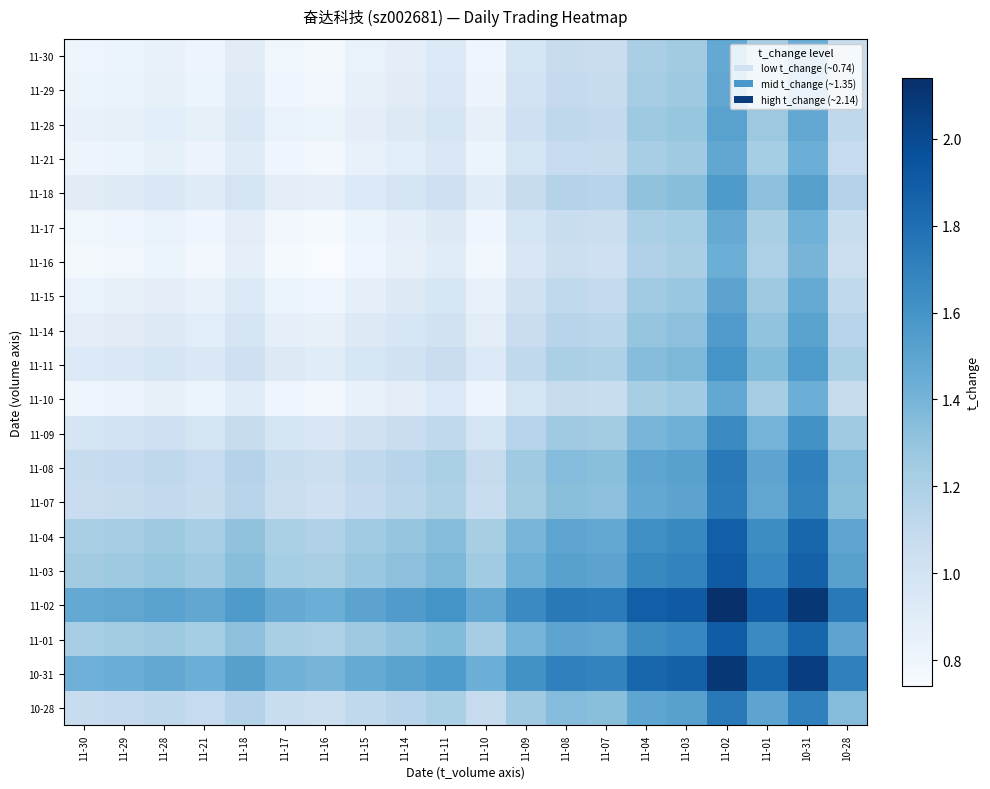

Reading left to right, what are all the values shown in this chart?

11-30: 11-30=0.8	11-29=0.8	11-28=0.8	11-21=0.8	11-18=0.9	11-17=0.8	11-16=0.8	11-15=0.8	11-14=0.9	11-11=0.9	11-10=0.8	11-09=1.0	11-08=1.1	11-07=1.1	11-04=1.2	11-03=1.2	11-02=1.5	11-01=1.2	10-31=1.4	10-28=1.1
11-29: 11-30=0.8	11-29=0.8	11-28=0.9	11-21=0.8	11-18=0.9	11-17=0.8	11-16=0.8	11-15=0.8	11-14=0.9	11-11=0.9	11-10=0.8	11-09=1.0	11-08=1.1	11-07=1.1	11-04=1.2	11-03=1.3	11-02=1.5	11-01=1.2	10-31=1.4	10-28=1.1
11-28: 11-30=0.8	11-29=0.9	11-28=0.9	11-21=0.9	11-18=0.9	11-17=0.8	11-16=0.8	11-15=0.9	11-14=0.9	11-11=1.0	11-10=0.9	11-09=1.0	11-08=1.1	11-07=1.1	11-04=1.3	11-03=1.3	11-02=1.5	11-01=1.3	10-31=1.5	10-28=1.1
11-21: 11-30=0.8	11-29=0.8	11-28=0.9	11-21=0.8	11-18=0.9	11-17=0.8	11-16=0.8	11-15=0.8	11-14=0.9	11-11=0.9	11-10=0.8	11-09=1.0	11-08=1.1	11-07=1.1	11-04=1.2	11-03=1.3	11-02=1.5	11-01=1.2	10-31=1.4	10-28=1.1
11-18: 11-30=0.9	11-29=0.9	11-28=0.9	11-21=0.9	11-18=1.0	11-17=0.9	11-16=0.9	11-15=0.9	11-14=1.0	11-11=1.0	11-10=0.9	11-09=1.1	11-08=1.2	11-07=1.2	11-04=1.3	11-03=1.3	11-02=1.6	11-01=1.3	10-31=1.5	10-28=1.2
11-17: 11-30=0.8	11-29=0.8	11-28=0.8	11-21=0.8	11-18=0.9	11-17=0.8	11-16=0.8	11-15=0.8	11-14=0.9	11-11=0.9	11-10=0.8	11-09=1.0	11-08=1.1	11-07=1.1	11-04=1.2	11-03=1.2	11-02=1.5	11-01=1.2	10-31=1.4	10-28=1.1
11-16: 11-30=0.8	11-29=0.8	11-28=0.8	11-21=0.8	11-18=0.9	11-17=0.8	11-16=0.7	11-15=0.8	11-14=0.8	11-11=0.9	11-10=0.8	11-09=0.9	11-08=1.0	11-07=1.0	11-04=1.2	11-03=1.2	11-02=1.4	11-01=1.2	10-31=1.4	10-28=1.0
11-15: 11-30=0.8	11-29=0.8	11-28=0.9	11-21=0.8	11-18=0.9	11-17=0.8	11-16=0.8	11-15=0.9	11-14=0.9	11-11=1.0	11-10=0.8	11-09=1.0	11-08=1.1	11-07=1.1	11-04=1.2	11-03=1.3	11-02=1.5	11-01=1.3	10-31=1.5	10-28=1.1
11-14: 11-30=0.9	11-29=0.9	11-28=0.9	11-21=0.9	11-18=1.0	11-17=0.9	11-16=0.8	11-15=0.9	11-14=1.0	11-11=1.0	11-10=0.9	11-09=1.1	11-08=1.2	11-07=1.1	11-04=1.3	11-03=1.3	11-02=1.6	11-01=1.3	10-31=1.5	10-28=1.2
11-11: 11-30=0.9	11-29=0.9	11-28=1.0	11-21=0.9	11-18=1.0	11-17=0.9	11-16=0.9	11-15=1.0	11-14=1.0	11-11=1.1	11-10=0.9	11-09=1.1	11-08=1.2	11-07=1.2	11-04=1.3	11-03=1.4	11-02=1.6	11-01=1.4	10-31=1.6	10-28=1.2
11-10: 11-30=0.8	11-29=0.8	11-28=0.9	11-21=0.8	11-18=0.9	11-17=0.8	11-16=0.8	11-15=0.8	11-14=0.9	11-11=0.9	11-10=0.8	11-09=1.0	11-08=1.1	11-07=1.1	11-04=1.2	11-03=1.2	11-02=1.5	11-01=1.2	10-31=1.4	10-28=1.1
11-09: 11-30=1.0	11-29=1.0	11-28=1.0	11-21=1.0	11-18=1.1	11-17=1.0	11-16=0.9	11-15=1.0	11-14=1.1	11-11=1.1	11-10=1.0	11-09=1.2	11-08=1.3	11-07=1.2	11-04=1.4	11-03=1.4	11-02=1.6	11-01=1.4	10-31=1.6	10-28=1.3
11-08: 11-30=1.1	11-29=1.1	11-28=1.1	11-21=1.1	11-18=1.2	11-17=1.1	11-16=1.0	11-15=1.1	11-14=1.2	11-11=1.2	11-10=1.1	11-09=1.3	11-08=1.4	11-07=1.3	11-04=1.5	11-03=1.5	11-02=1.7	11-01=1.5	10-31=1.7	10-28=1.4
11-07: 11-30=1.1	11-29=1.1	11-28=1.1	11-21=1.1	11-18=1.2	11-17=1.1	11-16=1.0	11-15=1.1	11-14=1.1	11-11=1.2	11-10=1.1	11-09=1.2	11-08=1.3	11-07=1.3	11-04=1.5	11-03=1.5	11-02=1.7	11-01=1.5	10-31=1.7	10-28=1.3
11-04: 11-30=1.2	11-29=1.2	11-28=1.3	11-21=1.2	11-18=1.3	11-17=1.2	11-16=1.2	11-15=1.2	11-14=1.3	11-11=1.3	11-10=1.2	11-09=1.4	11-08=1.5	11-07=1.5	11-04=1.6	11-03=1.7	11-02=1.9	11-01=1.6	10-31=1.8	10-28=1.5
11-03: 11-30=1.2	11-29=1.3	11-28=1.3	11-21=1.3	11-18=1.3	11-17=1.2	11-16=1.2	11-15=1.3	11-14=1.3	11-11=1.4	11-10=1.2	11-09=1.4	11-08=1.5	11-07=1.5	11-04=1.7	11-03=1.7	11-02=1.9	11-01=1.7	10-31=1.9	10-28=1.5
11-02: 11-30=1.5	11-29=1.5	11-28=1.5	11-21=1.5	11-18=1.6	11-17=1.5	11-16=1.4	11-15=1.5	11-14=1.6	11-11=1.6	11-10=1.5	11-09=1.6	11-08=1.7	11-07=1.7	11-04=1.9	11-03=1.9	11-02=2.1	11-01=1.9	10-31=2.1	10-28=1.7
11-01: 11-30=1.2	11-29=1.2	11-28=1.3	11-21=1.2	11-18=1.3	11-17=1.2	11-16=1.2	11-15=1.3	11-14=1.3	11-11=1.4	11-10=1.2	11-09=1.4	11-08=1.5	11-07=1.5	11-04=1.6	11-03=1.7	11-02=1.9	11-01=1.6	10-31=1.9	10-28=1.5
10-31: 11-30=1.4	11-29=1.4	11-28=1.5	11-21=1.4	11-18=1.5	11-17=1.4	11-16=1.4	11-15=1.5	11-14=1.5	11-11=1.6	11-10=1.4	11-09=1.6	11-08=1.7	11-07=1.7	11-04=1.8	11-03=1.9	11-02=2.1	11-01=1.9	10-31=2.1	10-28=1.7
10-28: 11-30=1.1	11-29=1.1	11-28=1.1	11-21=1.1	11-18=1.2	11-17=1.1	11-16=1.0	11-15=1.1	11-14=1.2	11-11=1.2	11-10=1.1	11-09=1.3	11-08=1.4	11-07=1.3	11-04=1.5	11-03=1.5	11-02=1.7	11-01=1.5	10-31=1.7	10-28=1.4